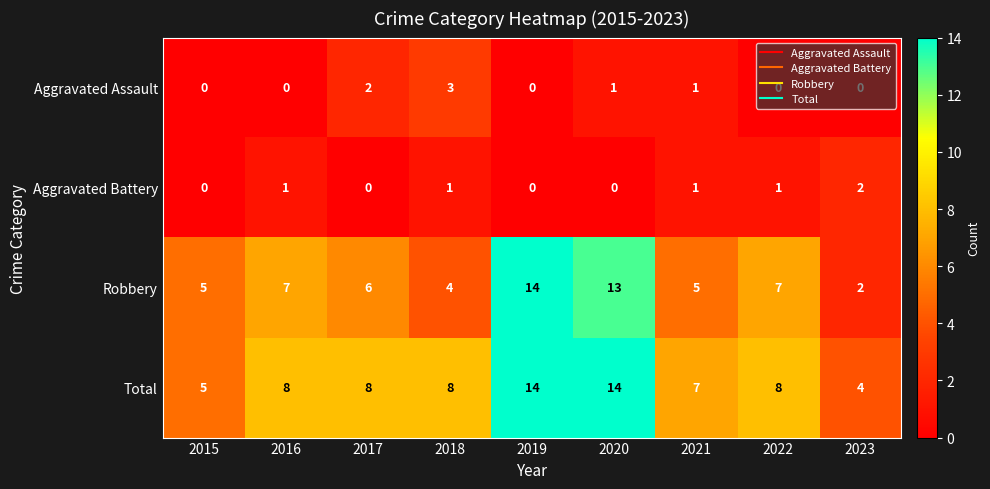

Read the Robbery value at 2019, to the nearest 5.

15